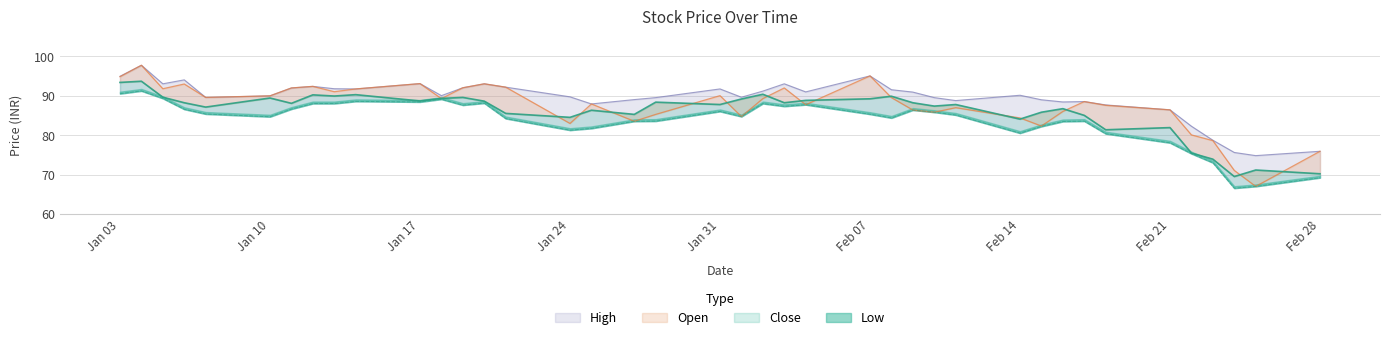

What is the greatest value displayed?

97.7